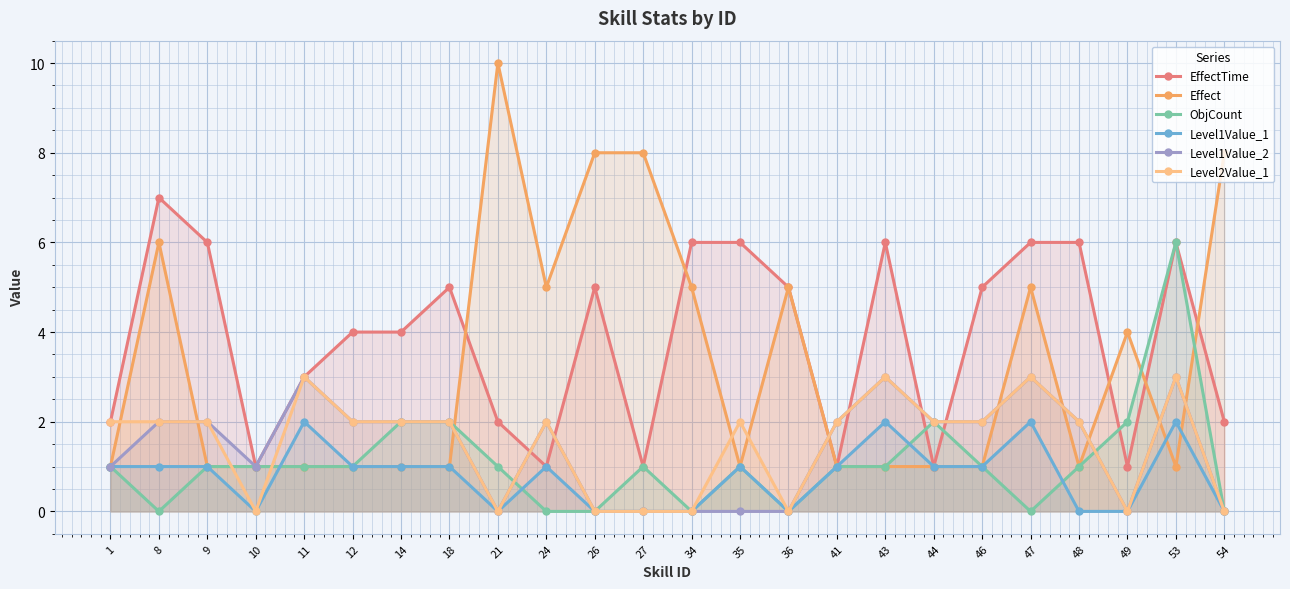

Is it true that Level1Value_2 equals 3 at 18?

False